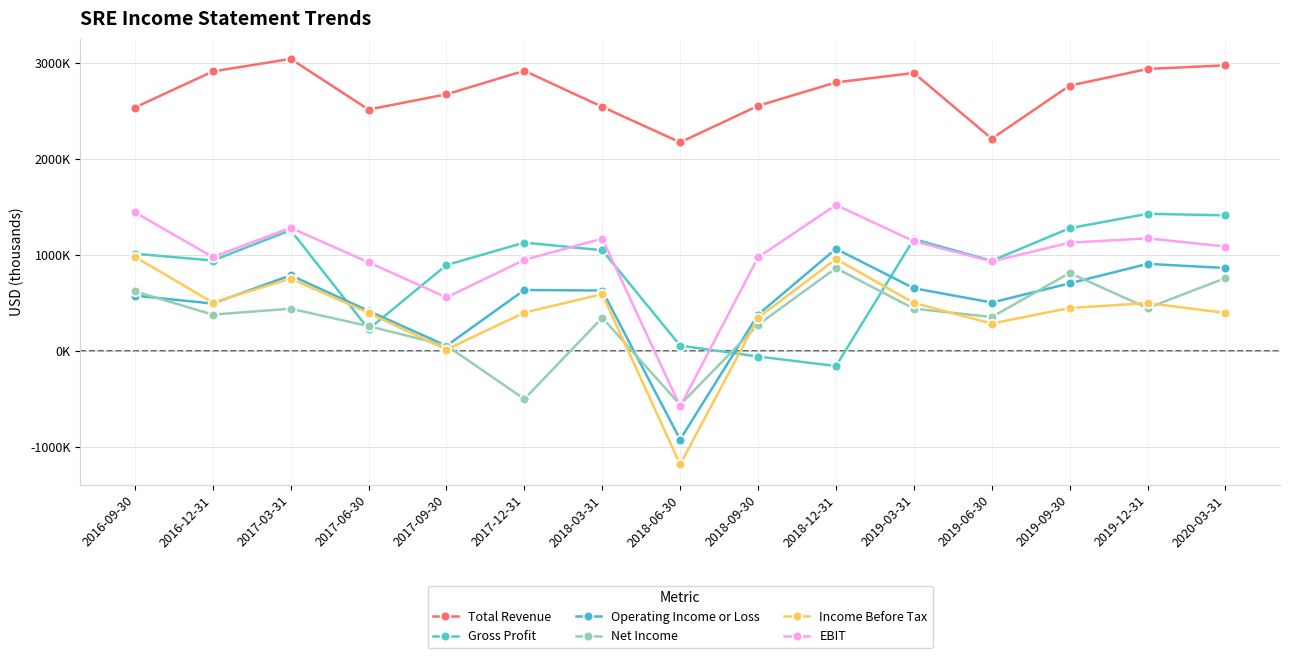

Read the Gross Profit value at 2016-12-31.

943000